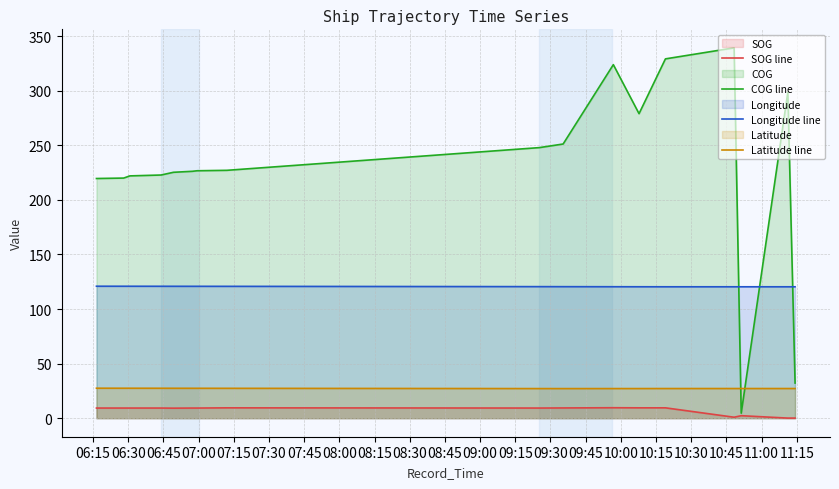

What is the maximum value shown in the chart?

339.3